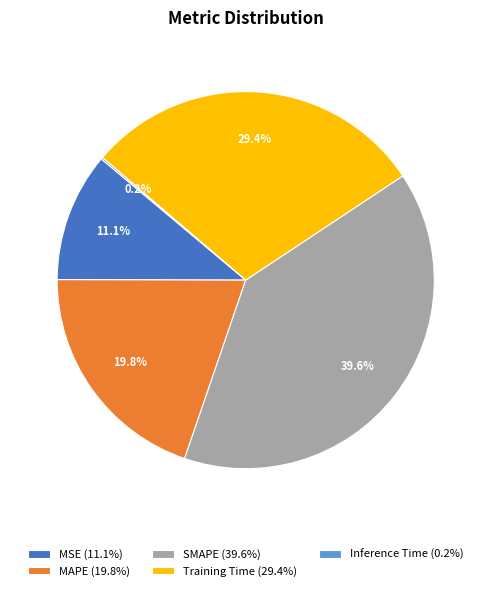

What is the ratio of the value at MAPE (19.8%) to the value at SMAPE (39.6%)?

0.5